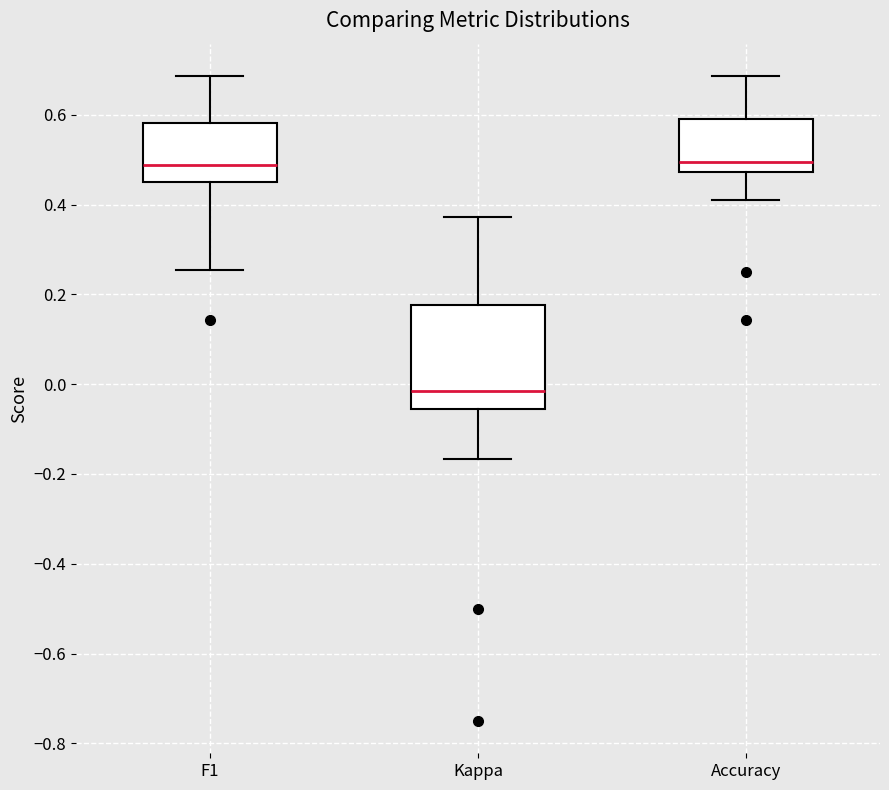

Reading left to right, read every box against the y-axis: the position of its median line, the range the box covers, and the ends of its whiskers. The values are not printed on the chart, so give them approximately, as read against the axis.

F1: median 0.48, box 0.46 to 0.58, whiskers 0.26 to 0.68
Kappa: median -0.02, box -0.06 to 0.18, whiskers -0.16 to 0.38
Accuracy: median 0.50, box 0.48 to 0.60, whiskers 0.42 to 0.68